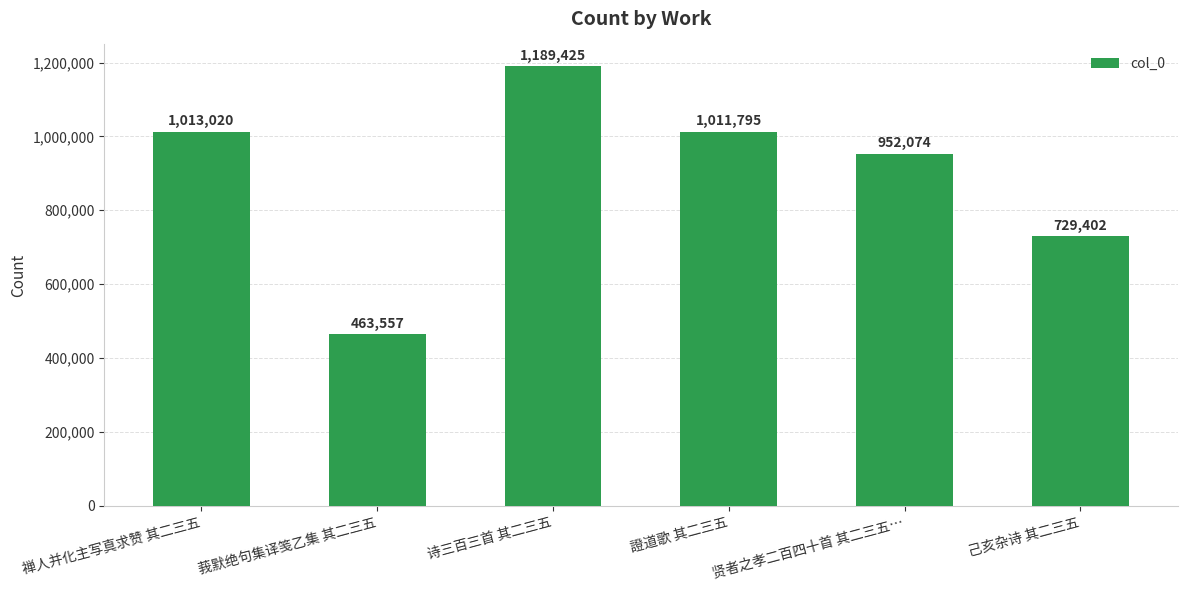

What position from the right is 贤者之孝二百四十首 其二三五…?

2